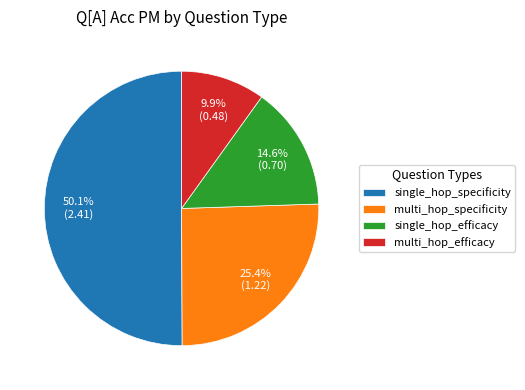

How many slices are in this pie chart?

4